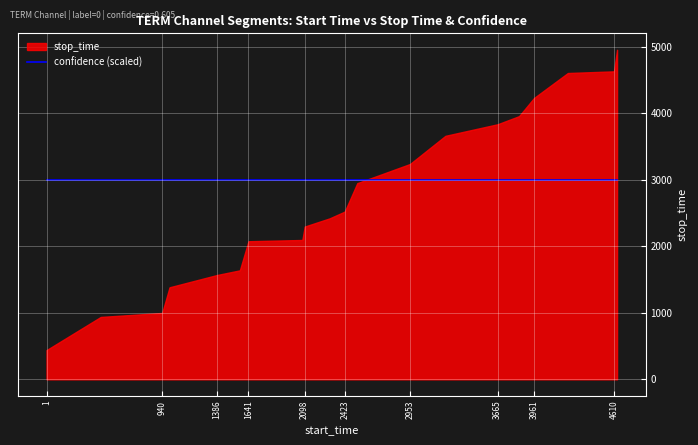

The value of stop_time at 2098 is 2299.0. True or false?

True